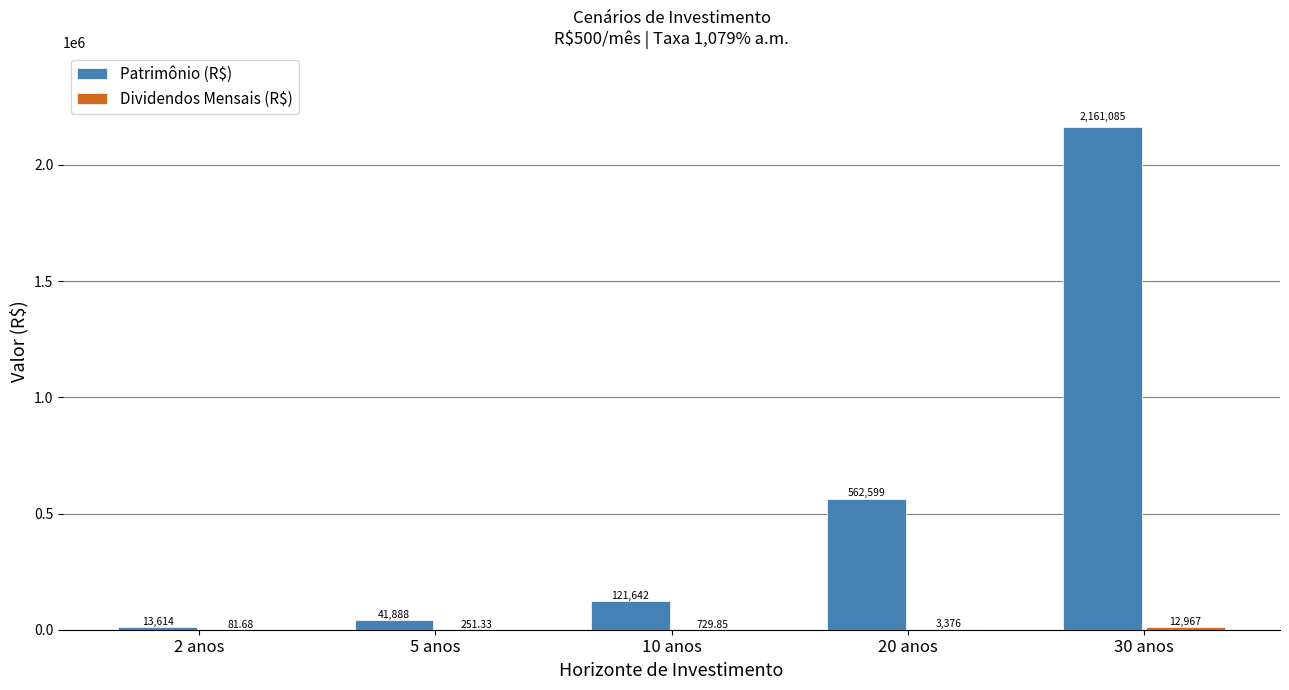

Which series has the widest spread of values?

Patrimônio (R$)